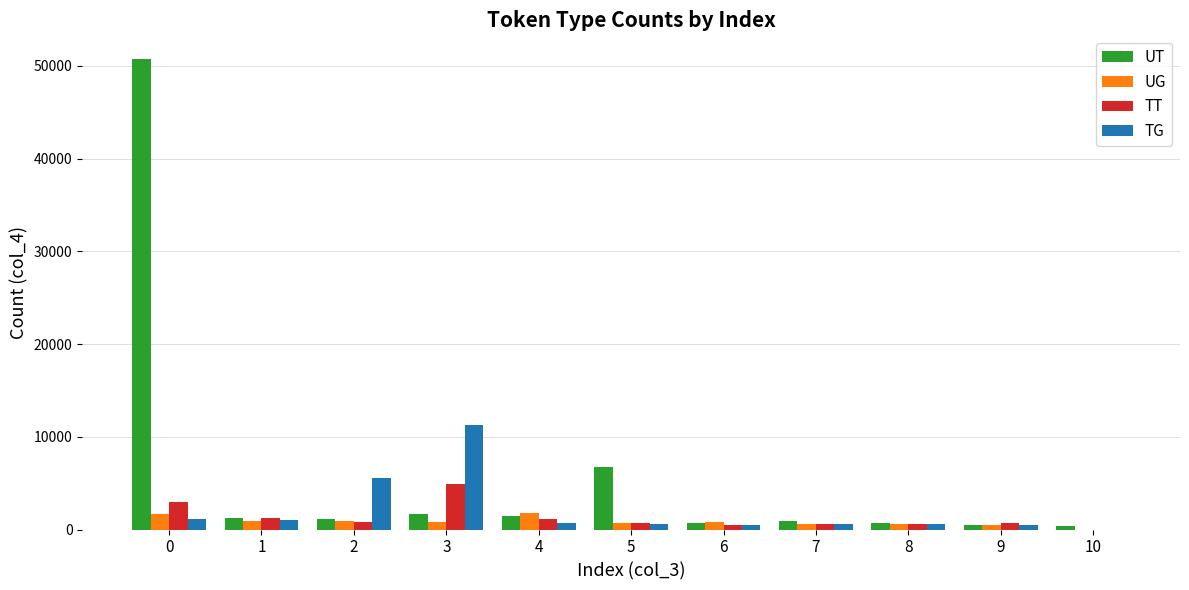

What is the maximum value for UG?

1822